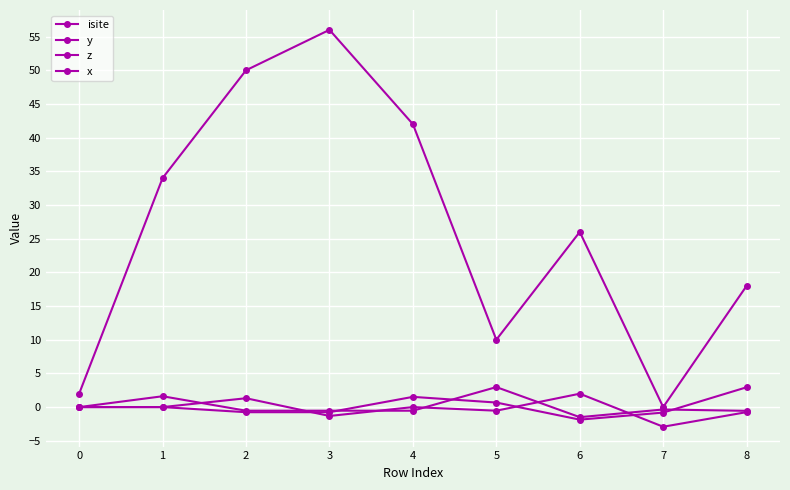

Reading left to right, list all the values displayed in this chart.

isite: 2.0	34.0	50.0	56.0	42.0	10.0	26.0	0.0	18.0
y: 0.0	-0.0	1.3	-1.3	0.0	-0.5	2.0	-2.9	-0.7
z: 0.0	1.6	-0.5	-0.5	-0.5	3.0	-1.5	-0.4	-0.6
x: 0.0	0.0	-0.8	-0.8	1.5	0.7	-1.9	-0.8	2.9